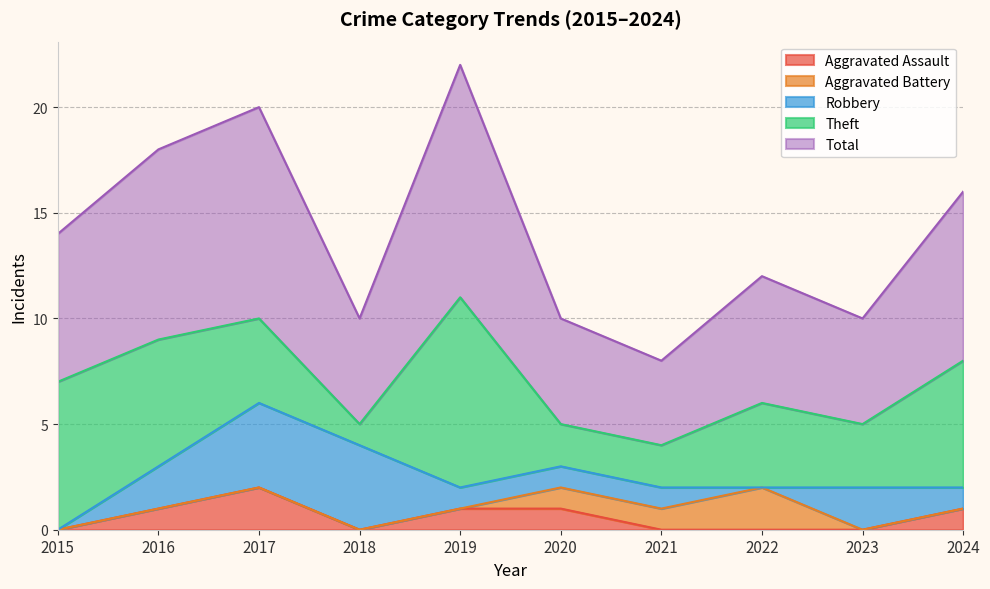

Reading left to right, extract all data points from this chart.

Aggravated Assault: 2015=0	2016=1	2017=2	2018=0	2019=1	2020=1	2021=0	2022=0	2023=0	2024=1
Aggravated Battery: 2015=0	2016=0	2017=0	2018=0	2019=0	2020=1	2021=1	2022=2	2023=0	2024=0
Robbery: 2015=0	2016=2	2017=4	2018=4	2019=1	2020=1	2021=1	2022=0	2023=2	2024=1
Theft: 2015=7	2016=6	2017=4	2018=1	2019=9	2020=2	2021=2	2022=4	2023=3	2024=6
Total: 2015=7	2016=9	2017=10	2018=5	2019=11	2020=5	2021=4	2022=6	2023=5	2024=8